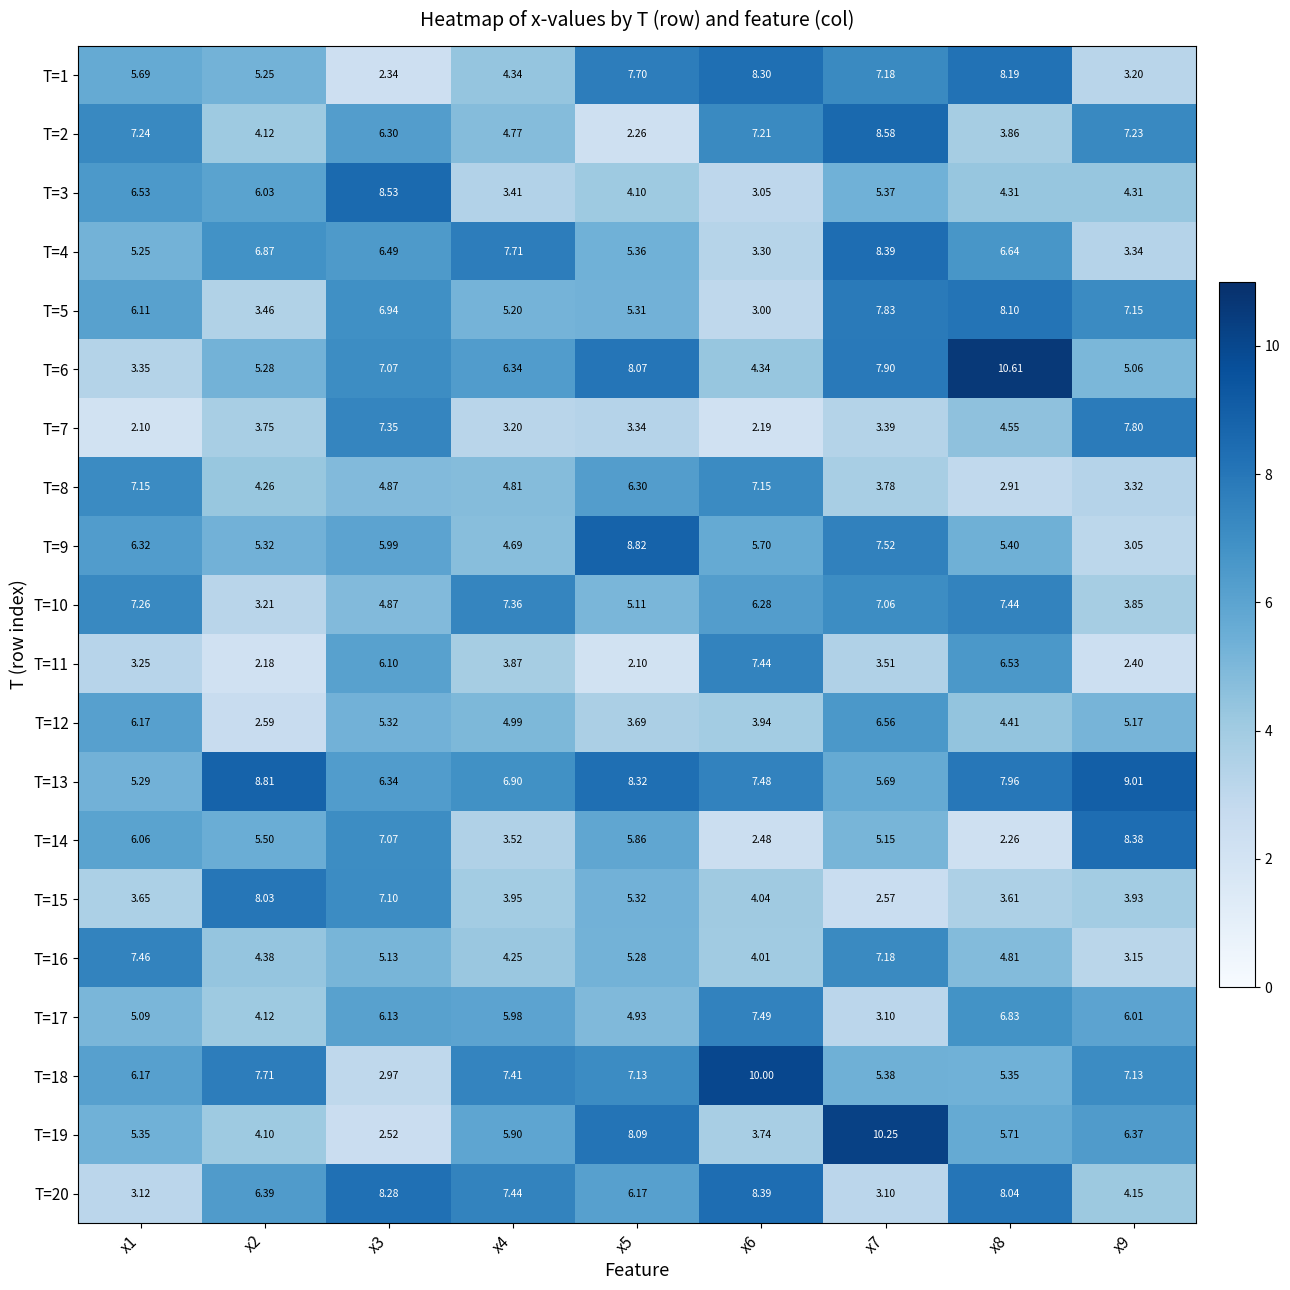

What is the lowest value of the T=1 series?

2.3